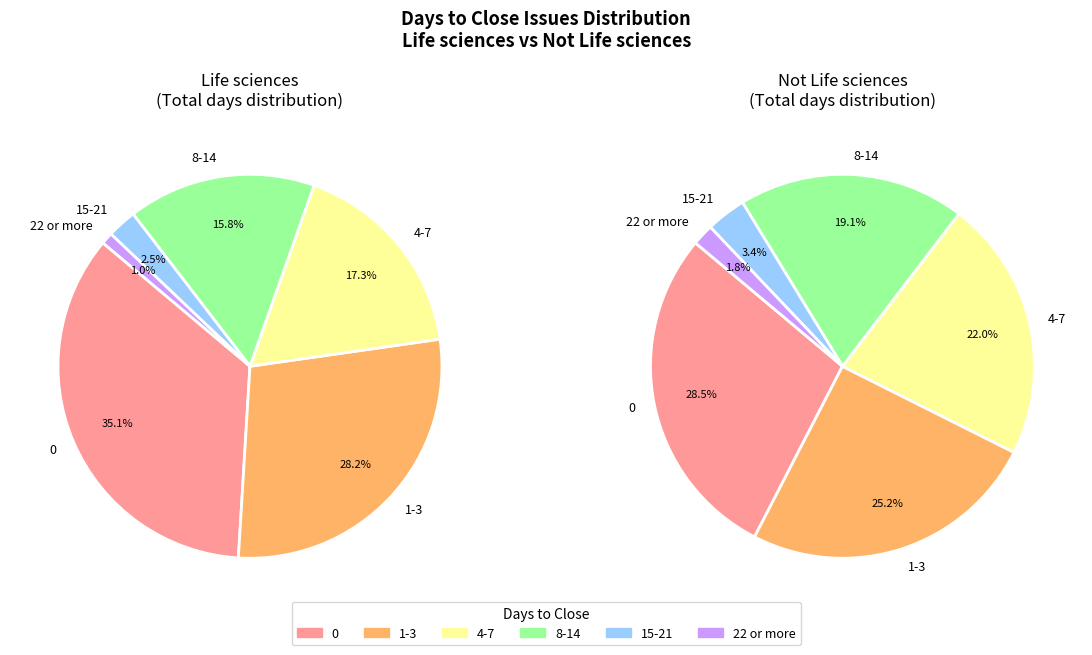

How many slices are in this pie chart?

6